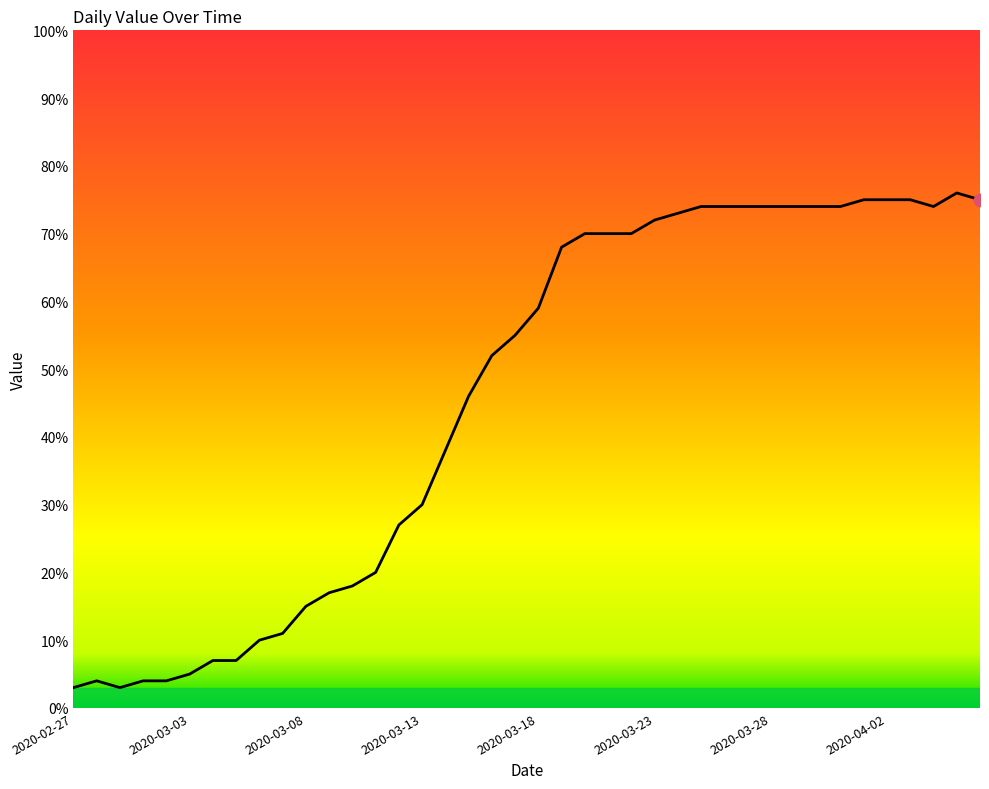

What is the smallest value displayed?

3